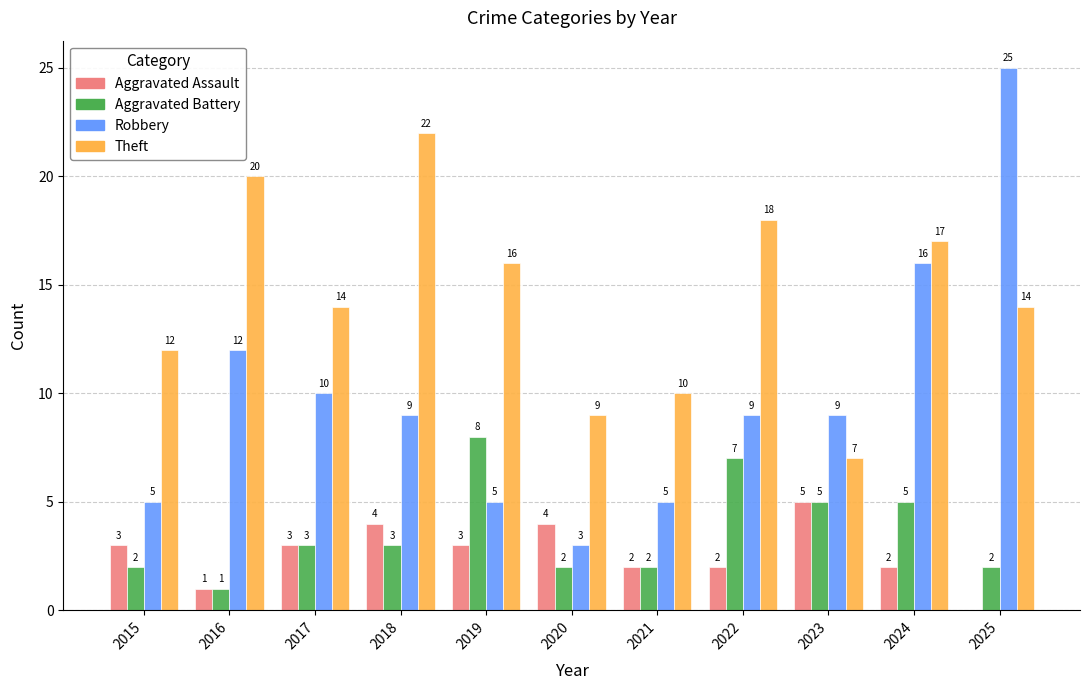

Is the value of Aggravated Assault at 2017 greater than the value of Theft at 2018?

No